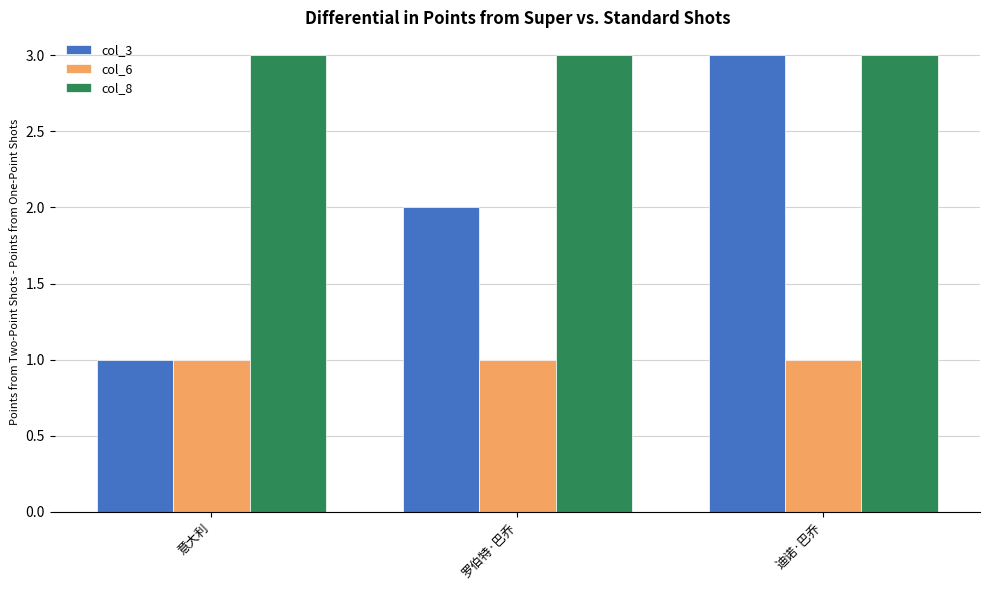

What is the total value across all series at 罗伯特·巴乔?

6